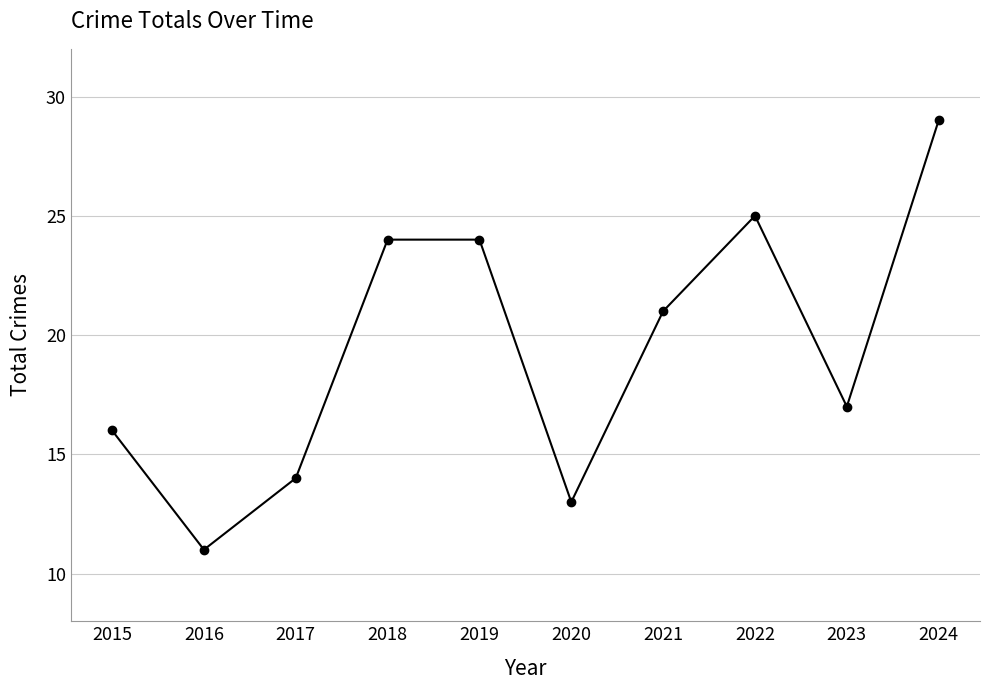

Which label corresponds to the largest value in the chart?

2024